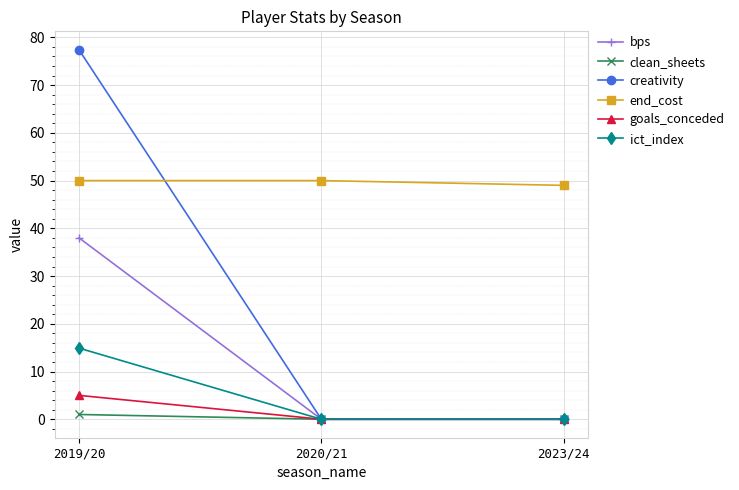

What is the sum of the bps values at 2019/20 and 2020/21?

38.0